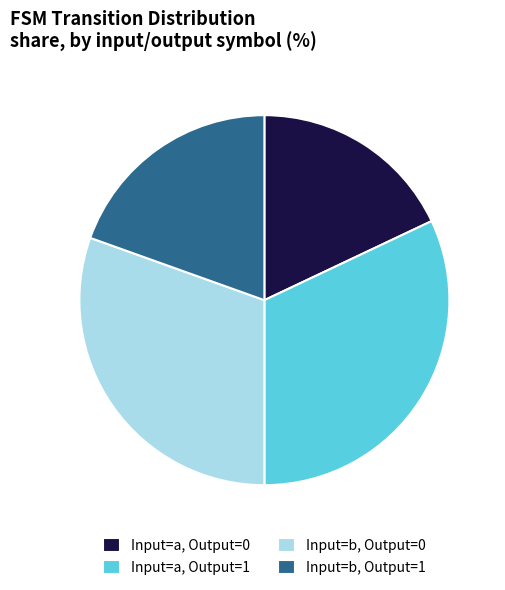

Rank the categories by value from lowest to highest.

Input=a, Output=0, Input=b, Output=1, Input=b, Output=0, Input=a, Output=1